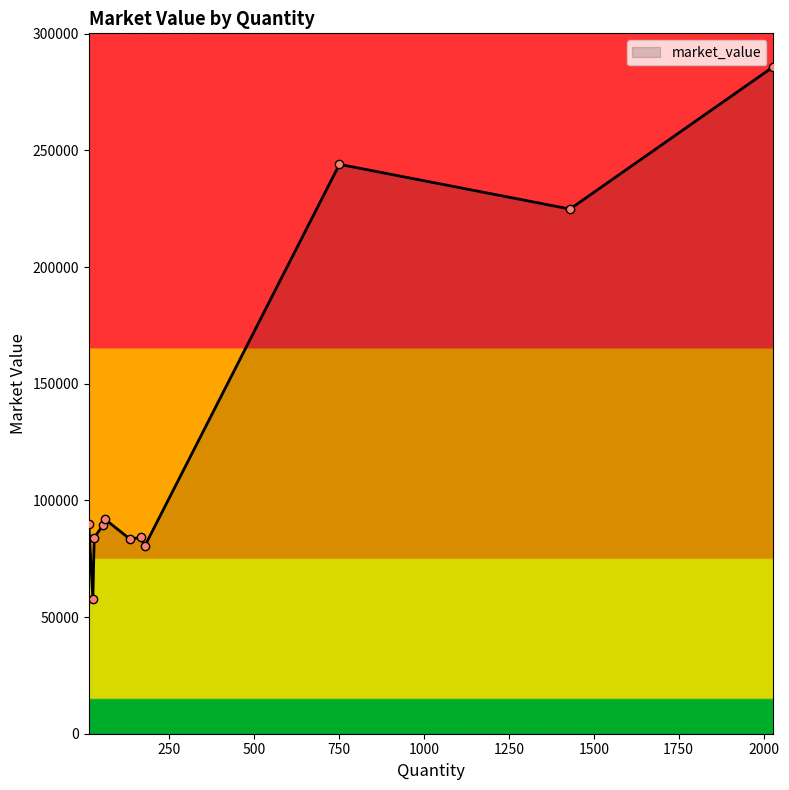

What is the smallest value displayed?

57920.0